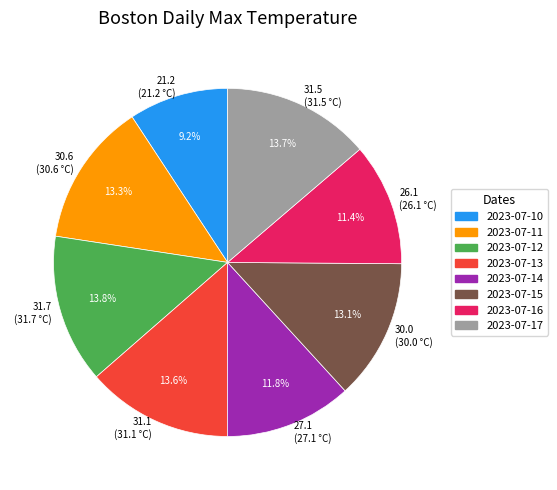

Which has a higher value, 30.6 (30.6 °C) or 26.1 (26.1 °C)?

30.6 (30.6 °C)